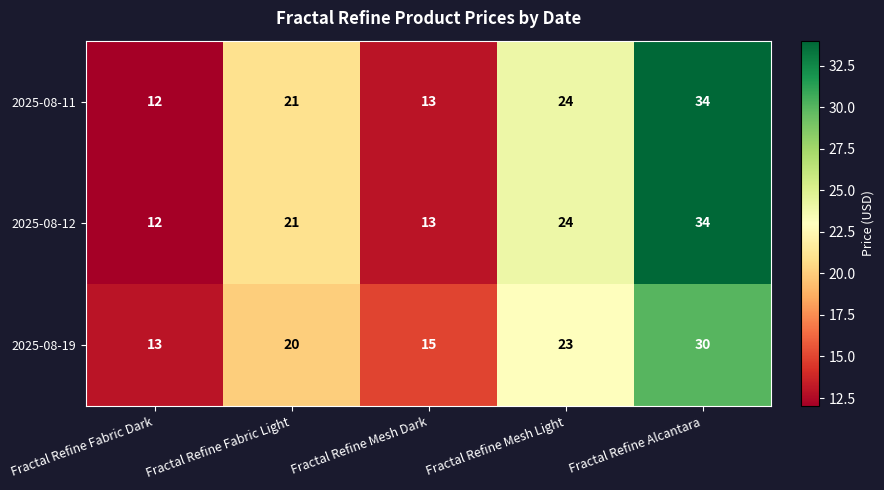

Where is 2025-08-19 nearest to the value 21?

Fractal Refine Fabric Light